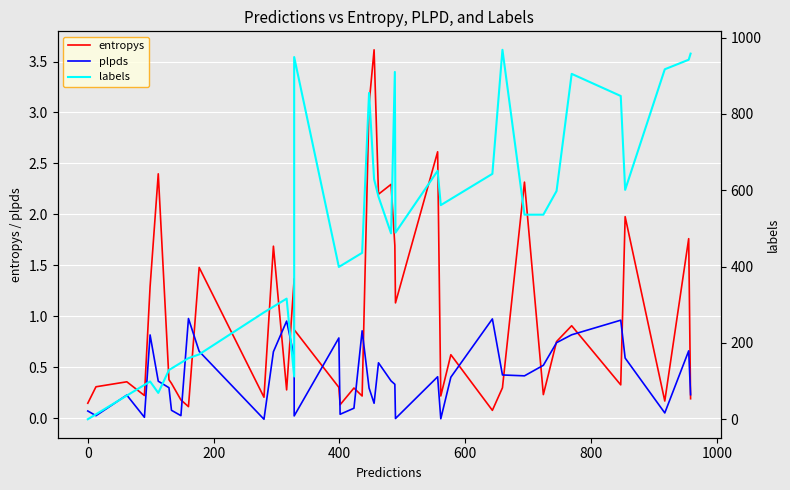

Which series has the largest total across all categories?

labels